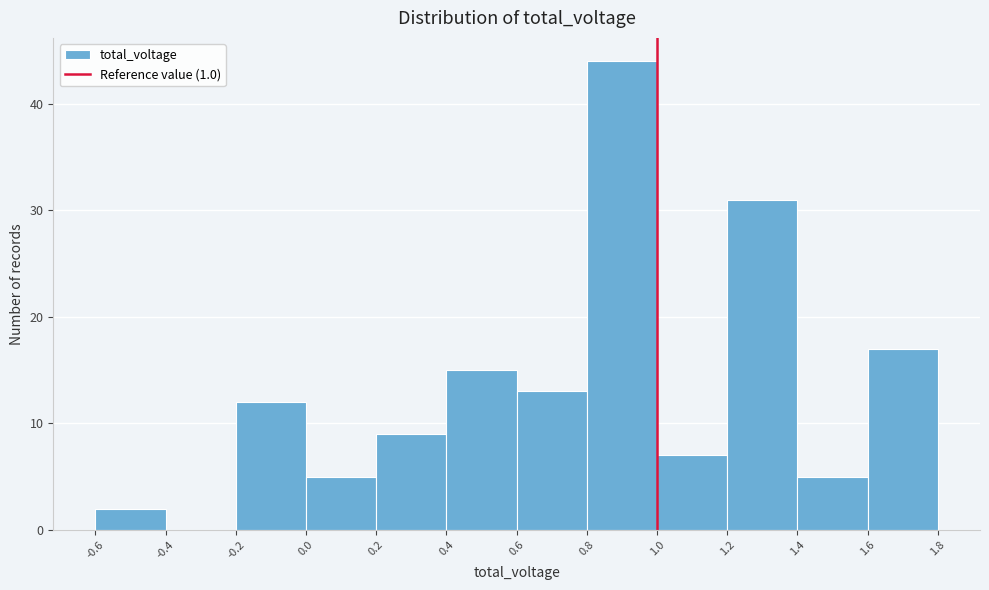

Reading left to right, list every bar in this chart as the range it spans on the x-axis followed by its height. The values are not printed on the chart, so give them approximately, as read against the axis.

-0.6 to -0.4: 2
-0.4 to -0.2: 0
-0.2 to 0.0: 12
0.0 to 0.2: 5
0.2 to 0.4: 9
0.4 to 0.6: 15
0.6 to 0.8: 13
0.8 to 1.0: 44
1.0 to 1.2: 7
1.2 to 1.4: 31
1.4 to 1.6: 5
1.6 to 1.8: 17